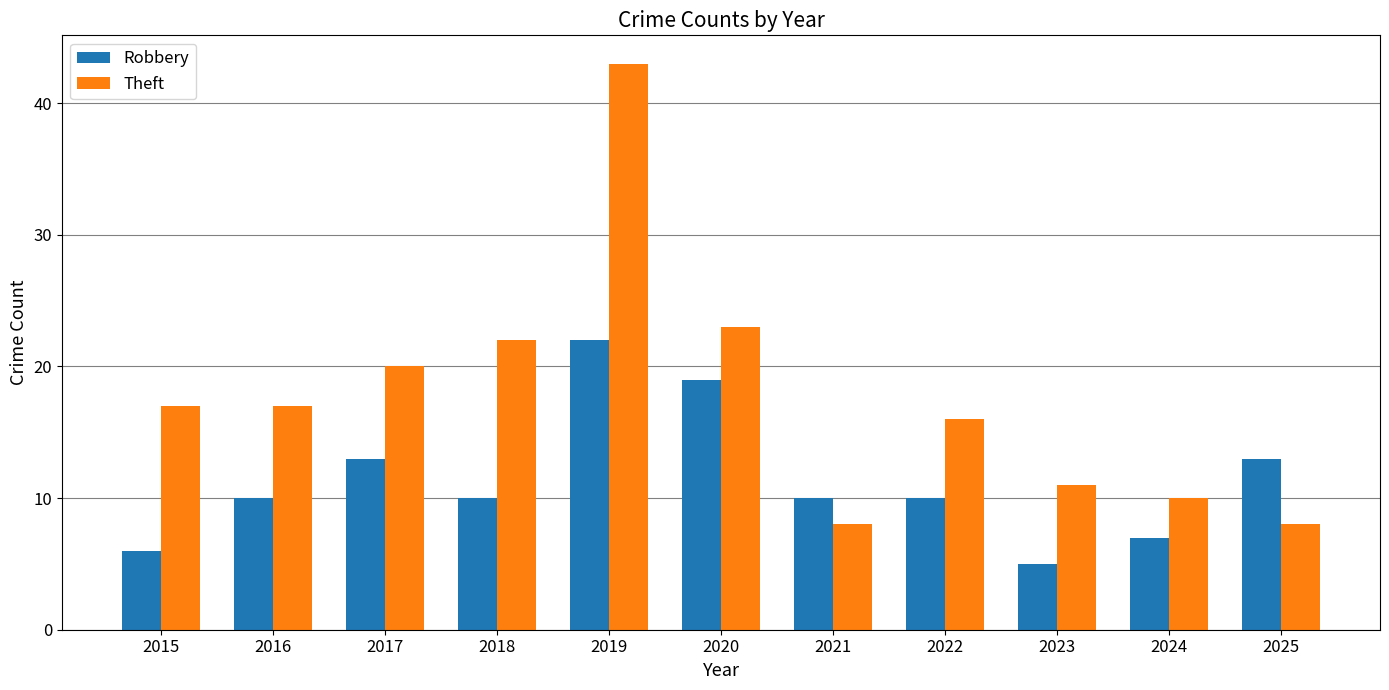

What is the value of the Theft bar at the 10th from the left?

10